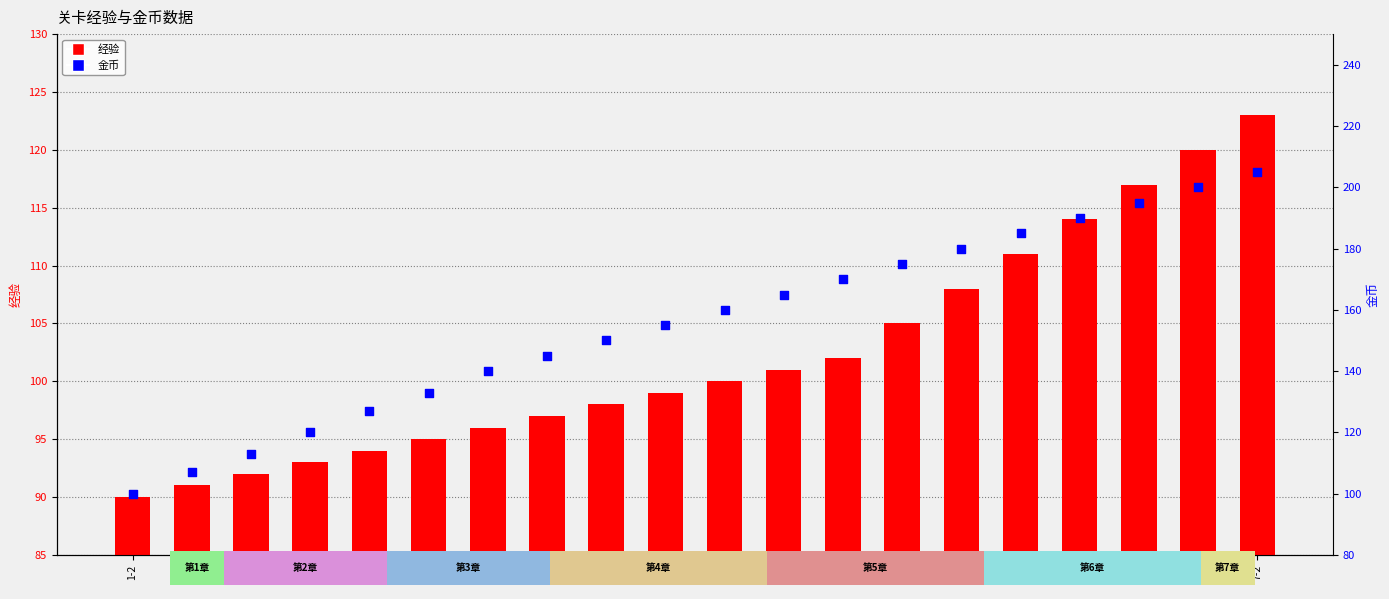

Which series reaches the minimum Y coordinate?

经验